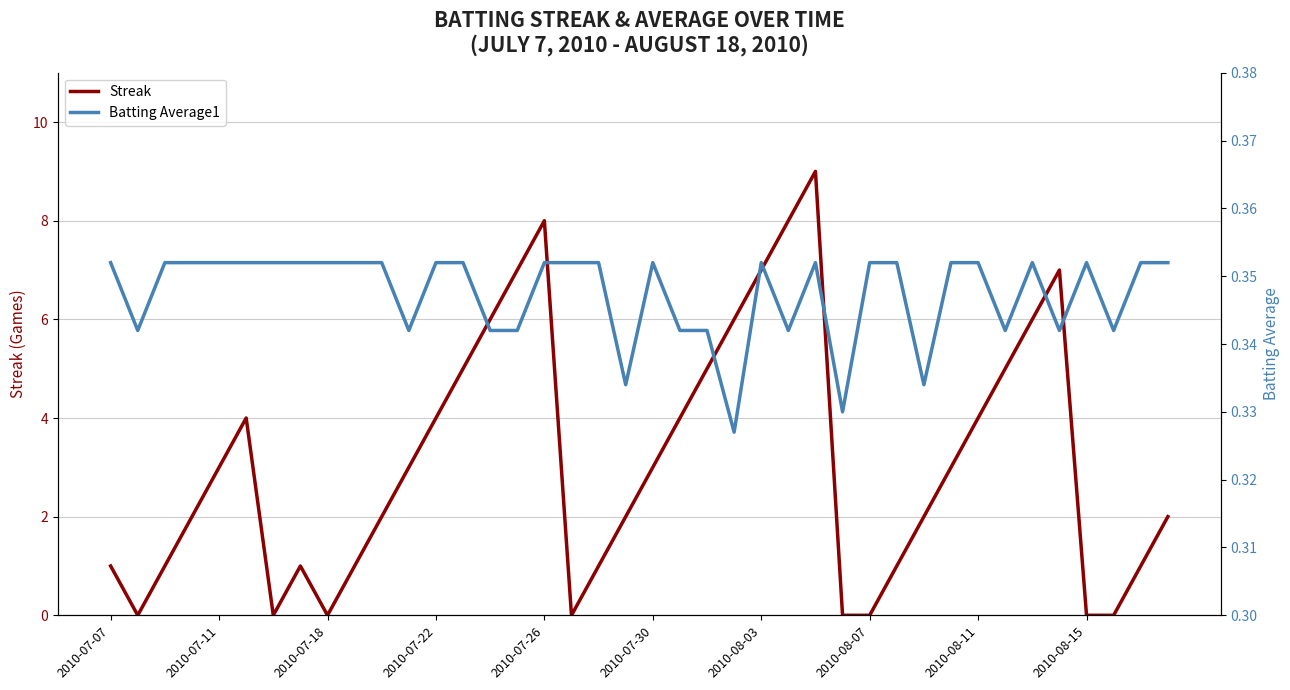

Is it true that Streak equals 4 at 2010-07-11?

False